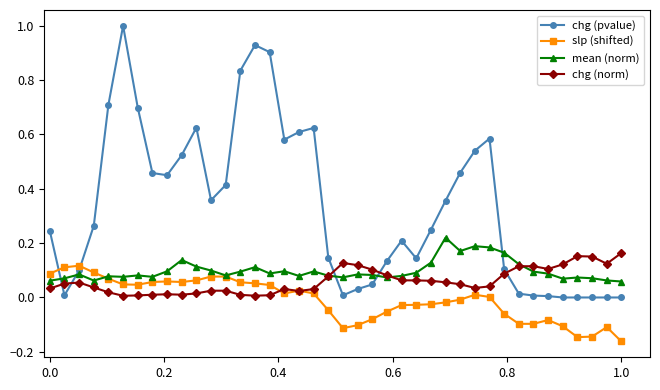

Which series has the largest total across all categories?

chg (pvalue)